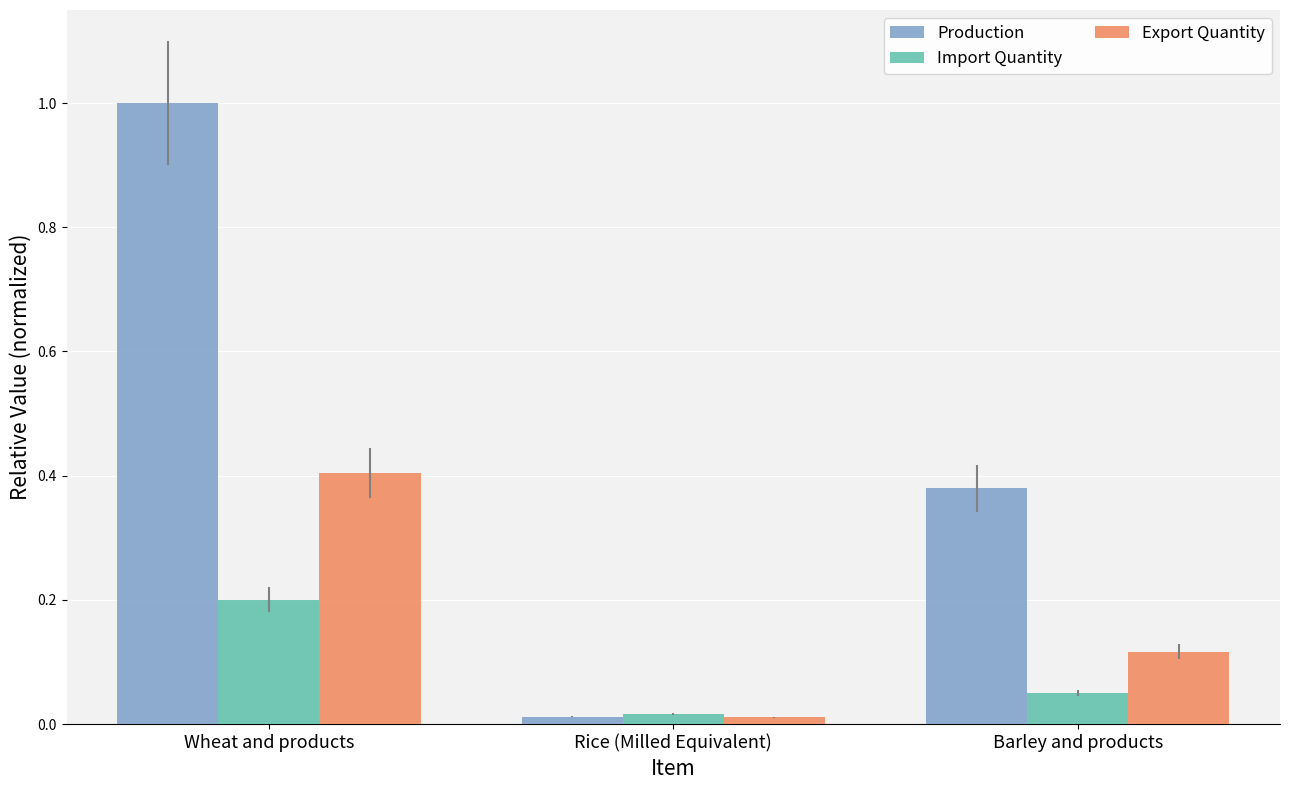

What is the average value of the Production series?

0.5